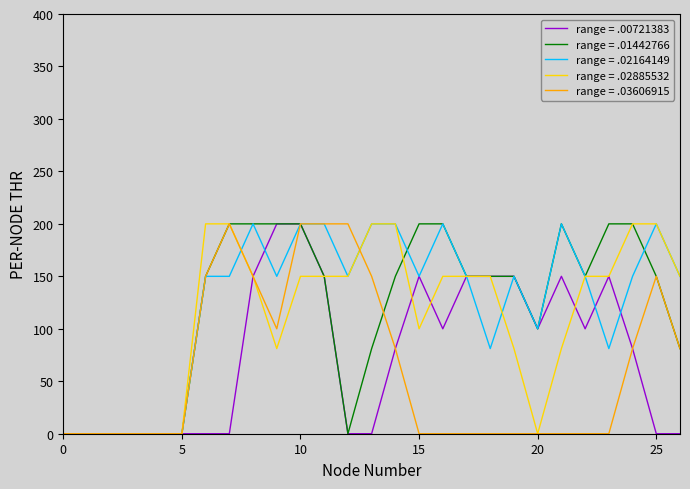

What is the maximum value for range = .00721383?

200.0